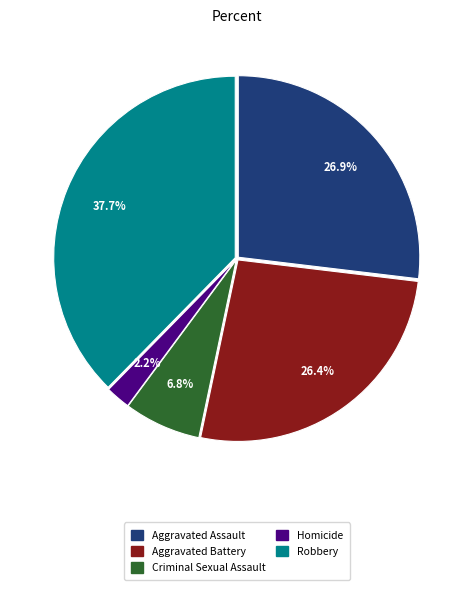

Is there any slice that represents more than half of the pie?

No